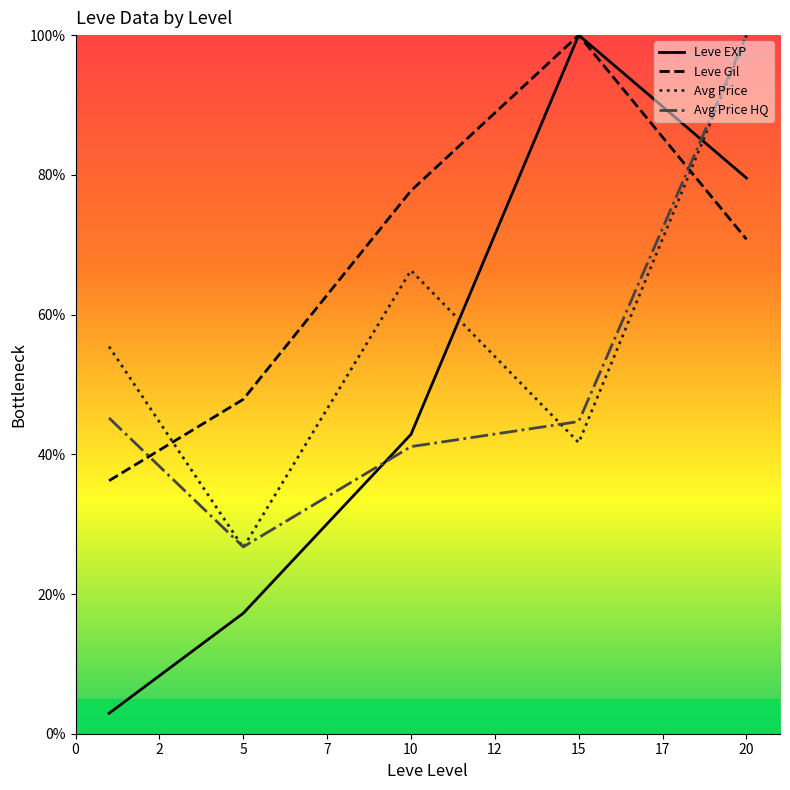

What is the difference between the second highest and second lowest values in the Leve EXP series?

62.3